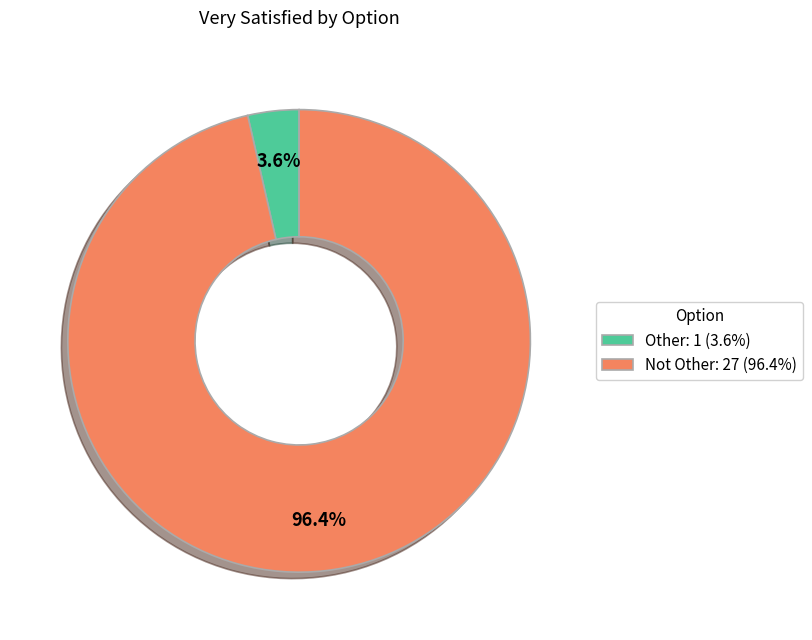

Is it true that Other is 4% of the pie?

True